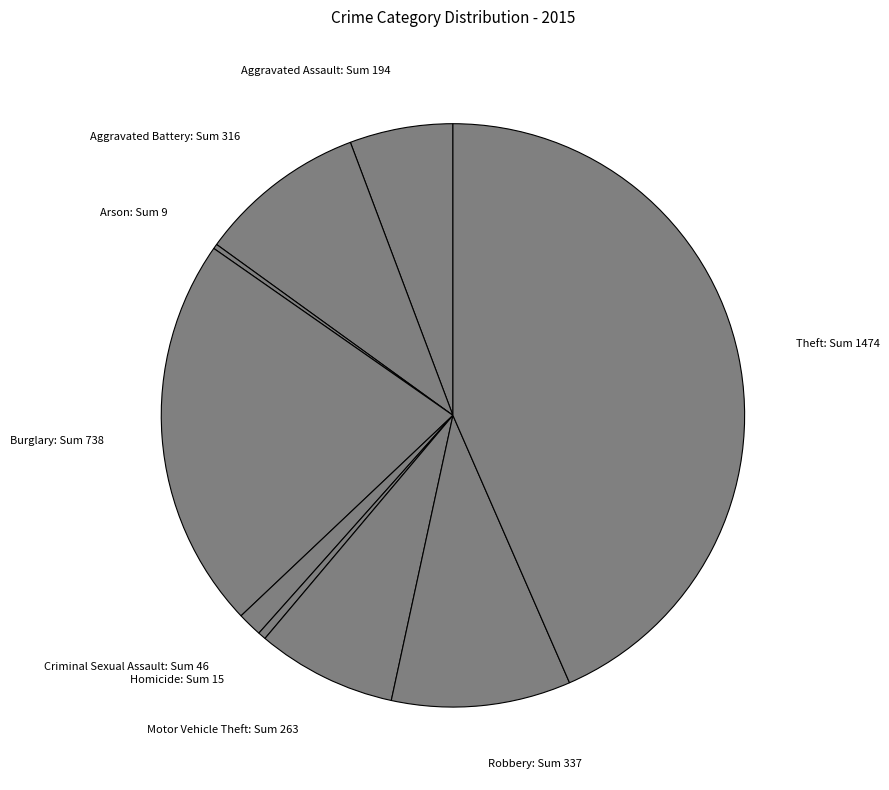

Does any single category account for the majority?

No